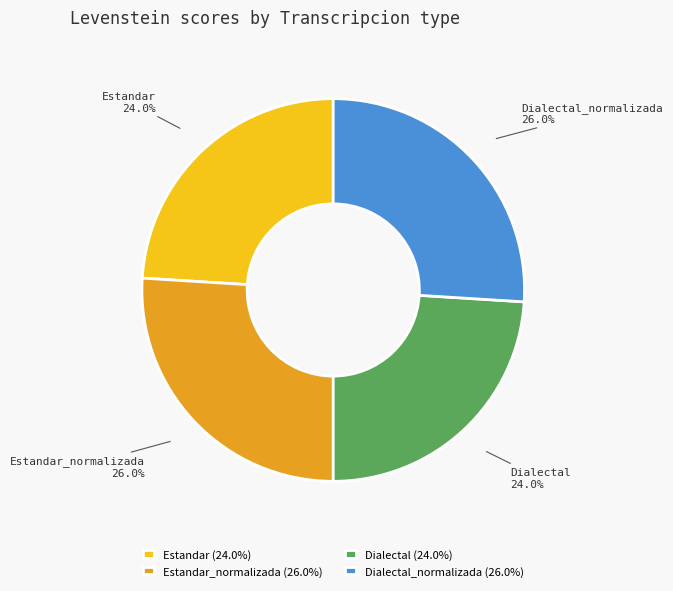

Is Estandar_normalizada the majority of the pie?

No